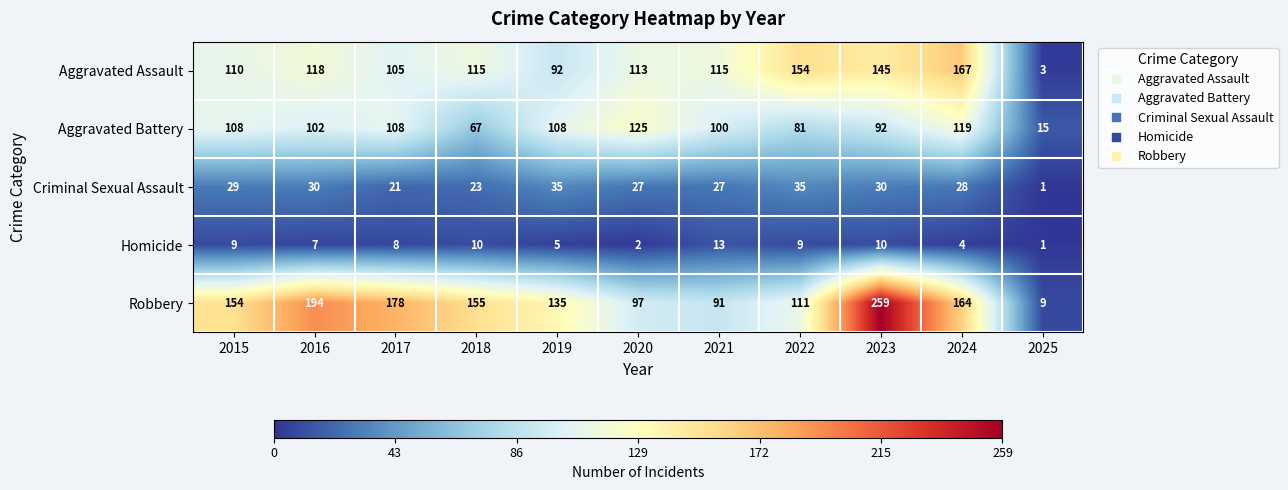

What value does the Aggravated Assault series have at 2019?

92